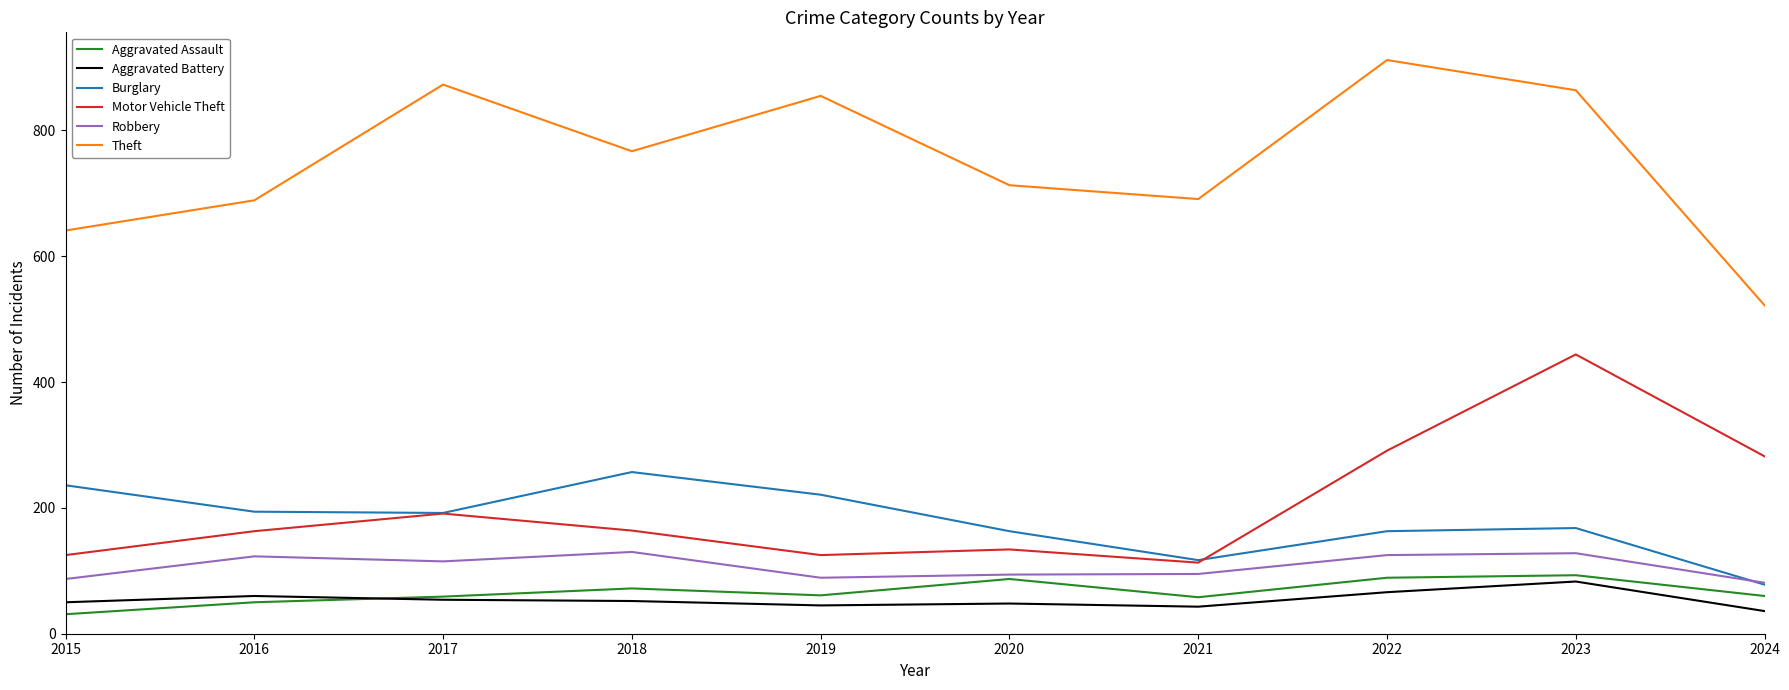

True or false: Robbery and Theft intersect in this chart.

False